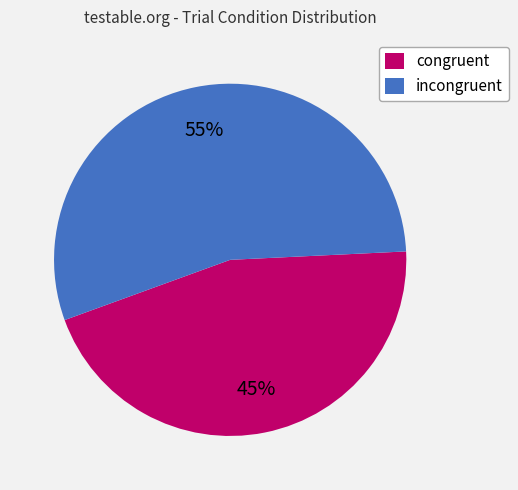

To the nearest percent, what percentage of the pie is incongruent?

55%